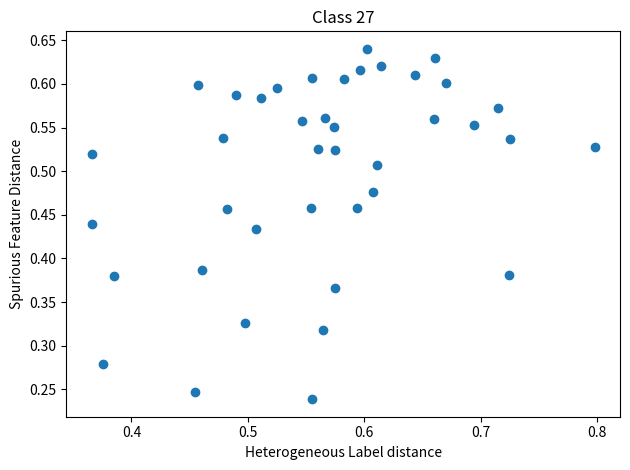

Count the number of points in this scatter plot.

40